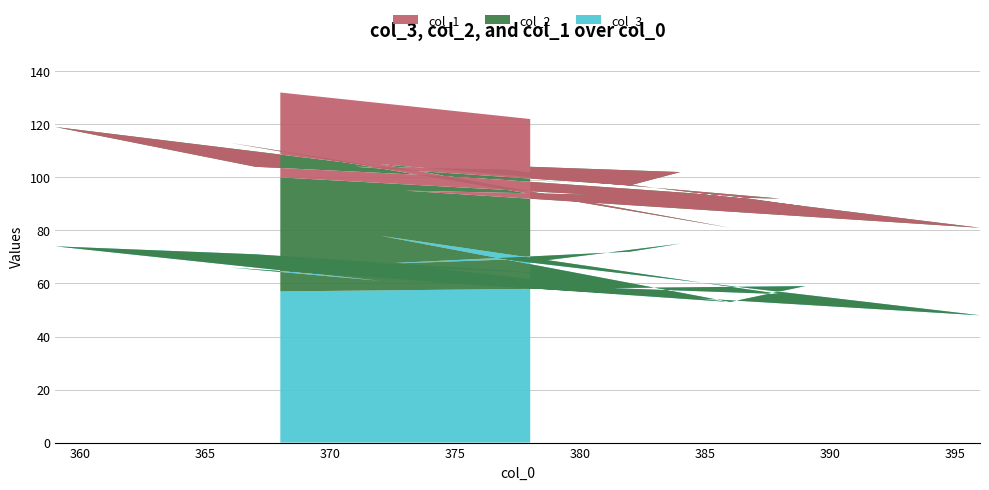

Reading left to right, what are all the values shown in this chart?

col_3: 68	75	72	67	69	48	61	56	78	53	66	61	74	71	63	66	53	59	57
col_2: 36	27	25	37	34	33	34	36	27	28	47	43	45	33	35	35	40	30	43
col_1: 18	14	21	25	20	23	32	20	23	33	21	24	22	29	22	25	21	22	32